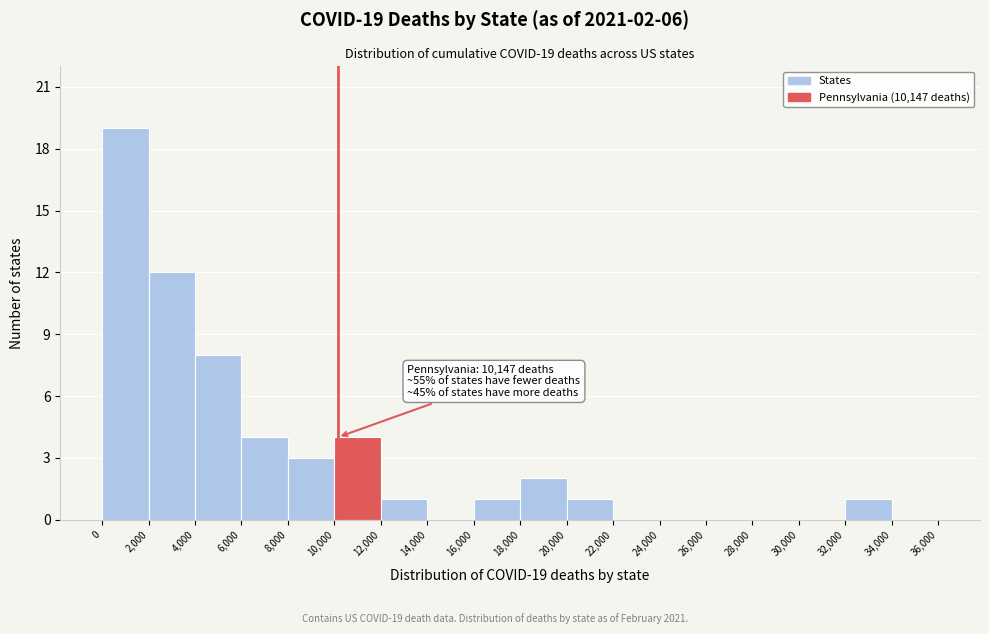

Which range on the x-axis has the tallest bar?

0 to 2,000